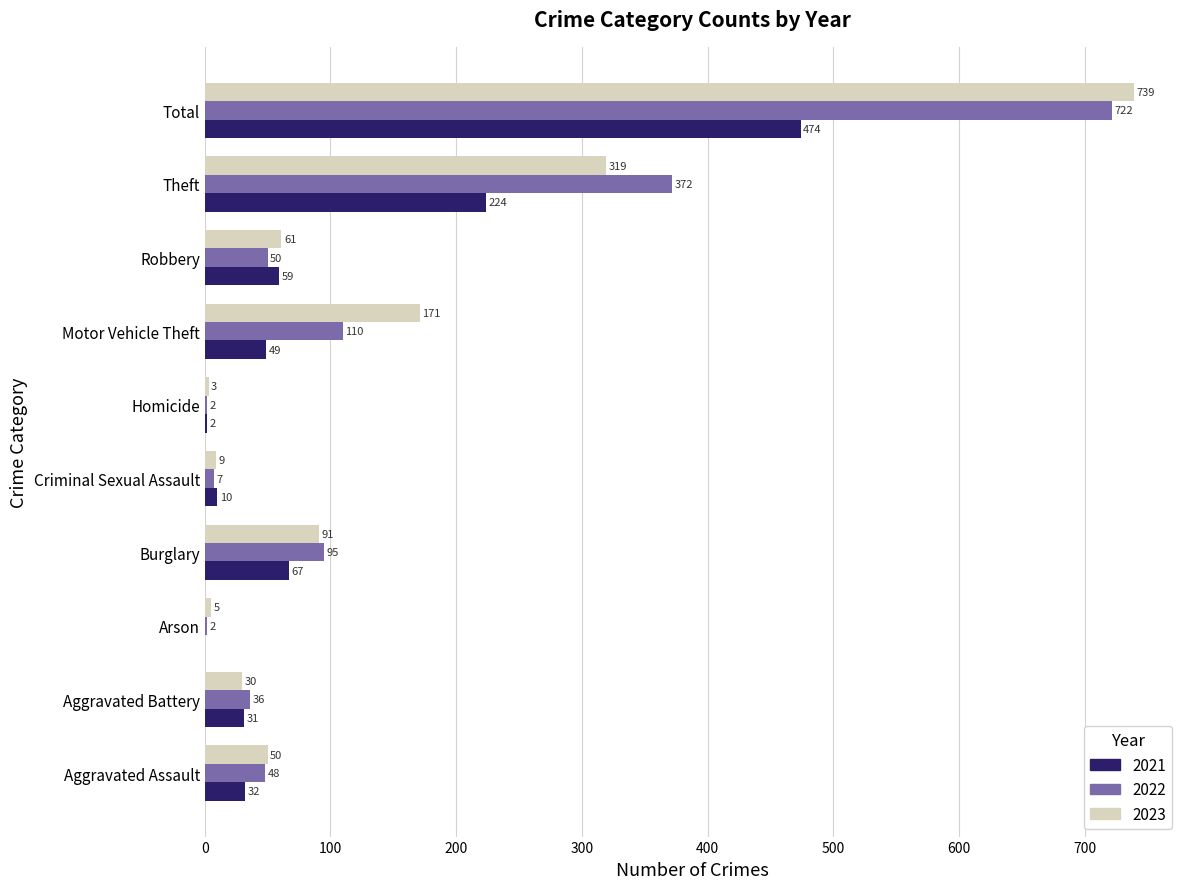

What is the greatest value displayed?

739